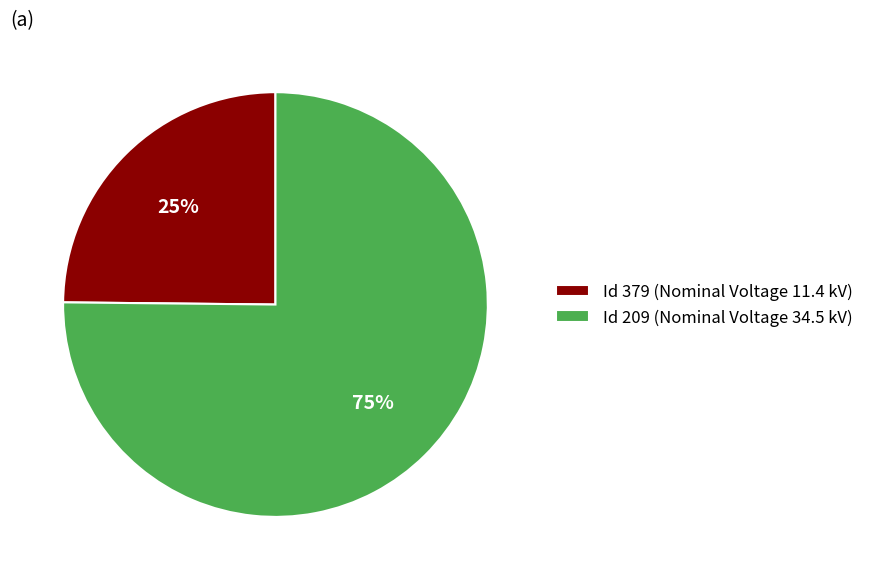

Rank the categories by value from lowest to highest.

Id 379 (Nominal Voltage 11.4 kV), Id 209 (Nominal Voltage 34.5 kV)